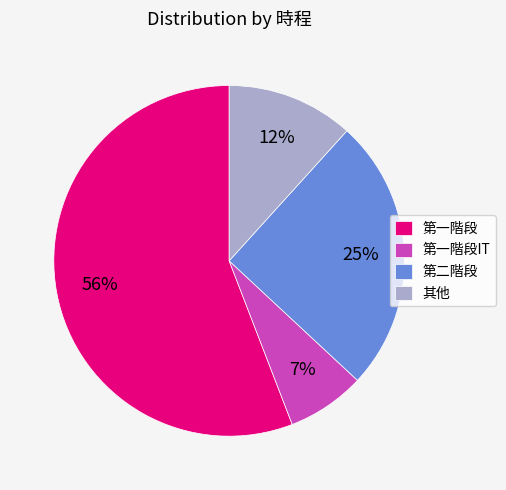

Which slice is the largest?

第一階段